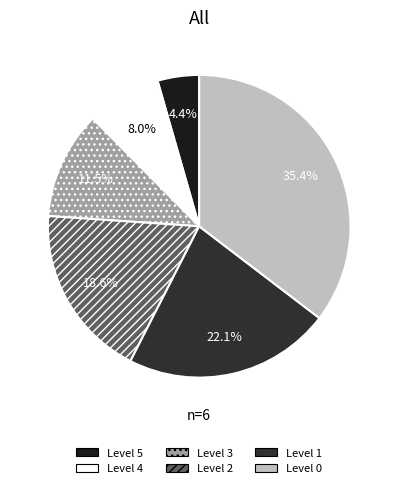

What percentage is the Level 0 slice, to the nearest percent?

35%